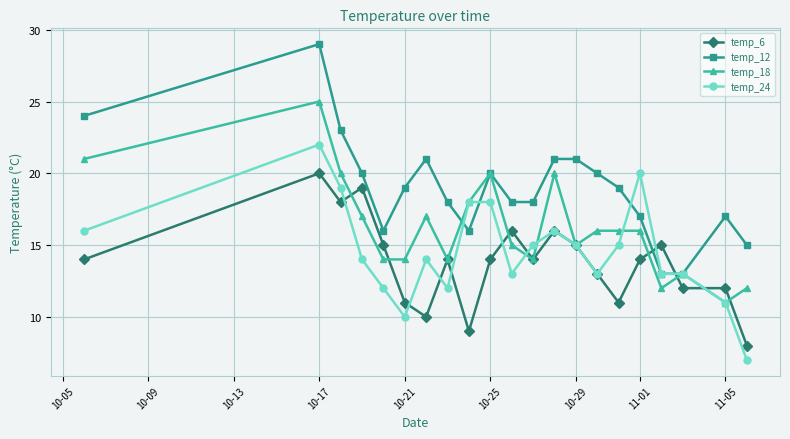

Reading left to right, extract all data points from this chart.

temp_6: 14	20	18	19	15	11	10	14	9	14	16	14	16	15	13	11	14	15	12	12	8
temp_12: 24	29	23	20	16	19	21	18	16	20	18	18	21	21	20	19	17	13	13	17	15
temp_18: 21	25	20	17	14	14	17	14	18	20	15	14	20	15	16	16	16	12	13	11	12
temp_24: 16	22	19	14	12	10	14	12	18	18	13	15	16	15	13	15	20	13	13	11	7